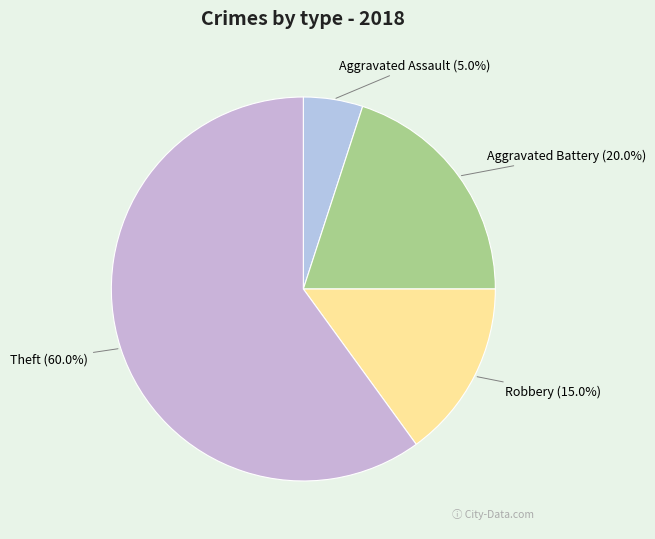

The Theft slice represents 60% of the pie. True or false?

True